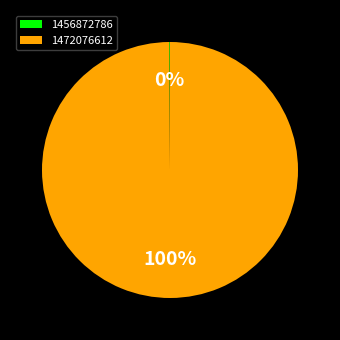

To the nearest percent, what portion does 1472076612 represent?

100%